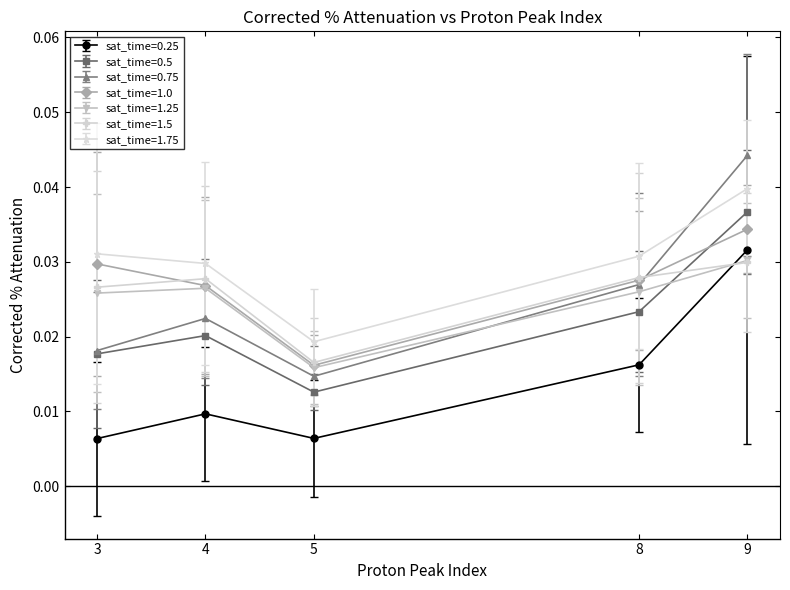

How many series are shown in this chart?

7